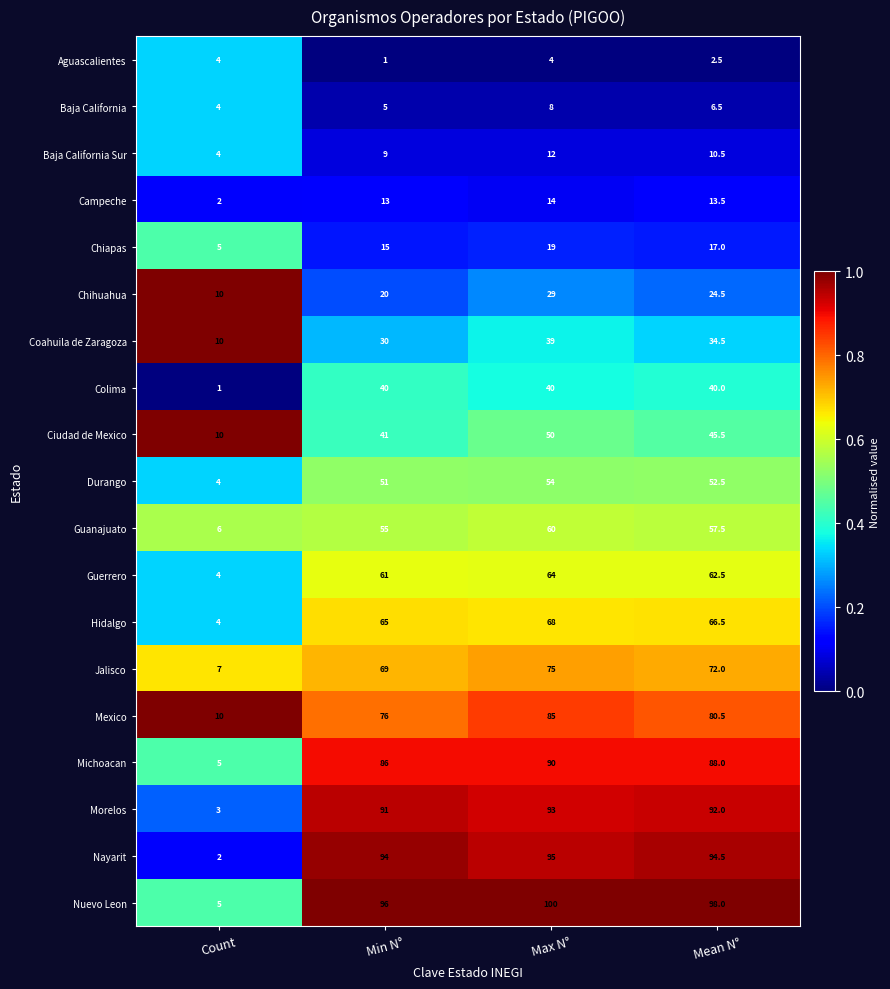

What is the spread (max minus min) of values at Max N°?

96.0